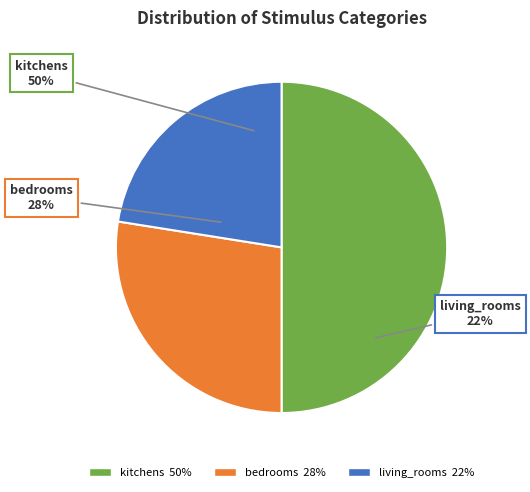

Count the number of slices in the pie.

3